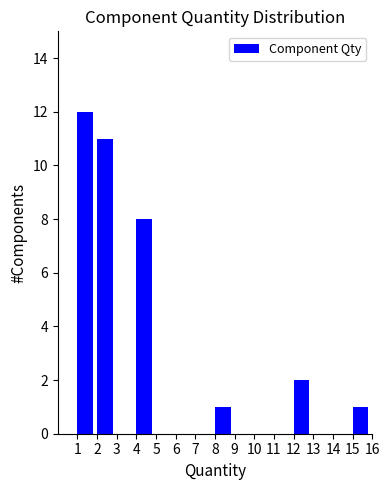

Which range on the x-axis has the tallest bar?

1 to 2